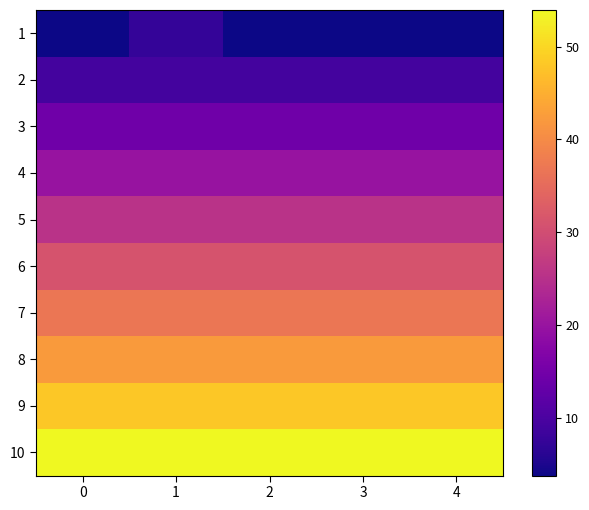

At how many categories does at least one series exceed 16?

5